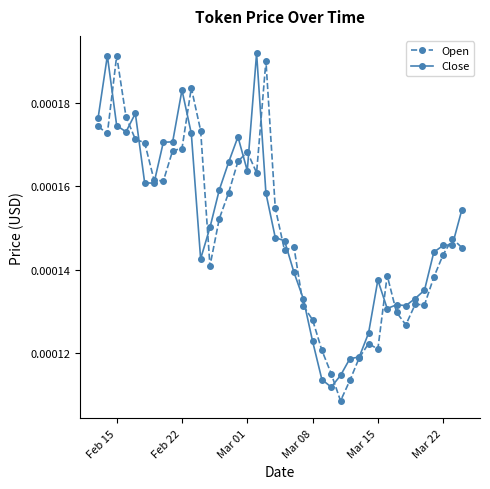

Which series has the widest spread of values?

Open